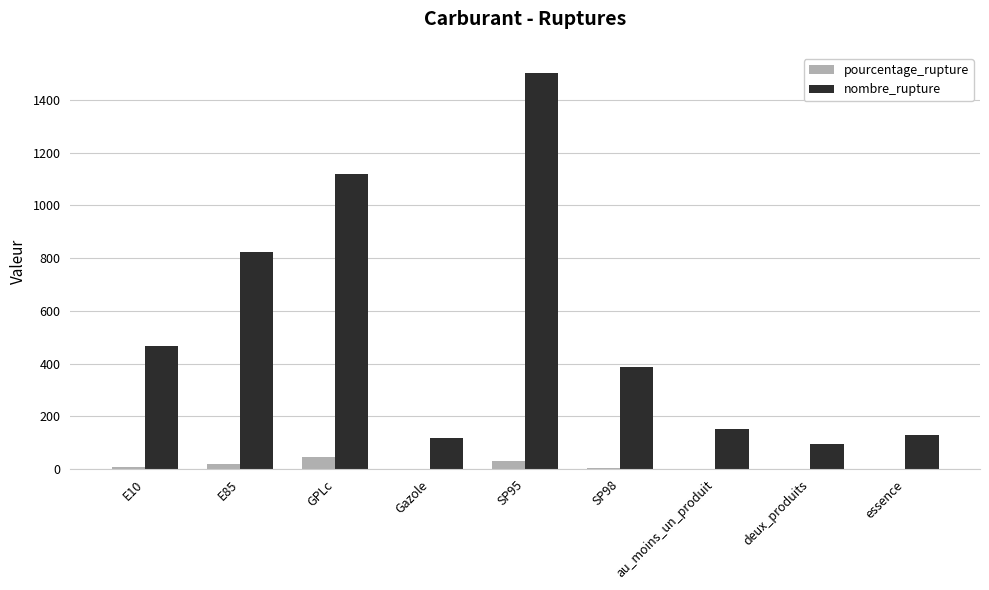

What is the maximum value shown in the chart?

1504.0